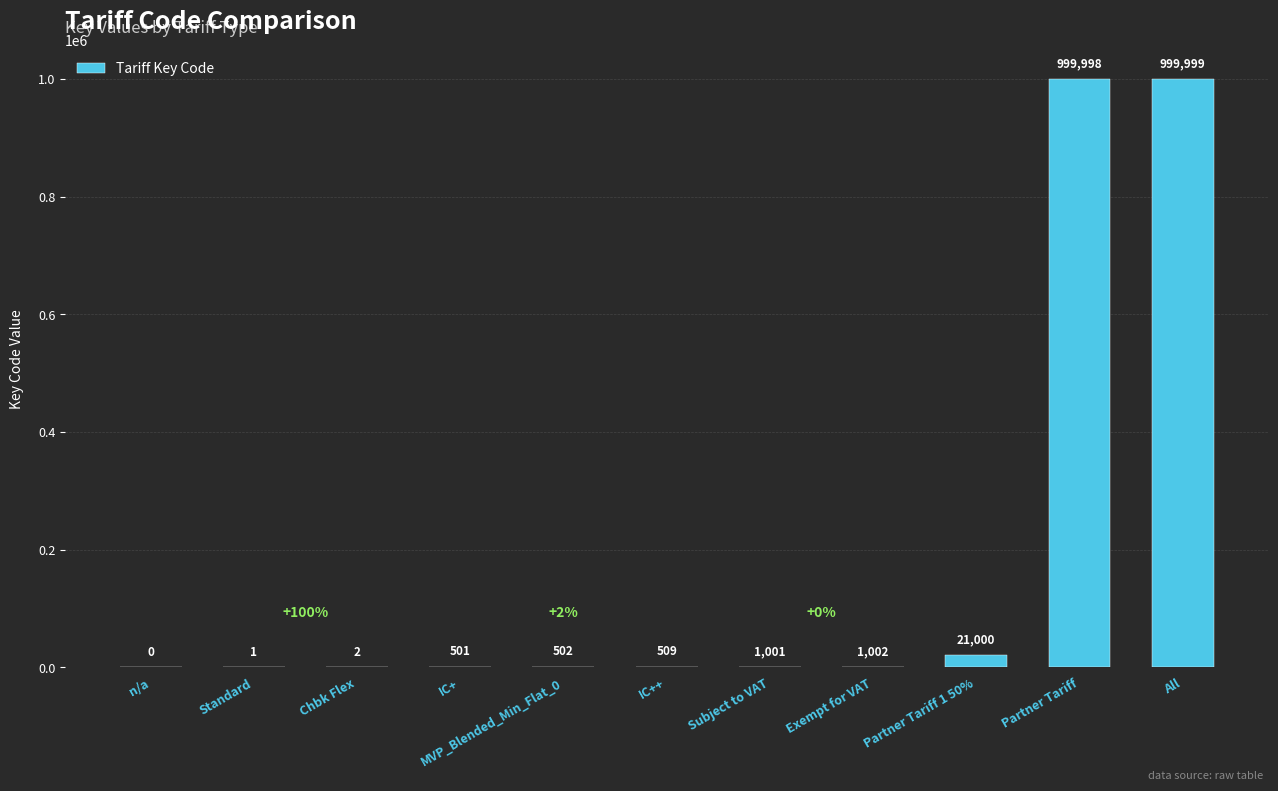

Reading right to left, list all the values displayed in this chart.

999999	999998	21000	1002	1001	509	502	501	2	1	0